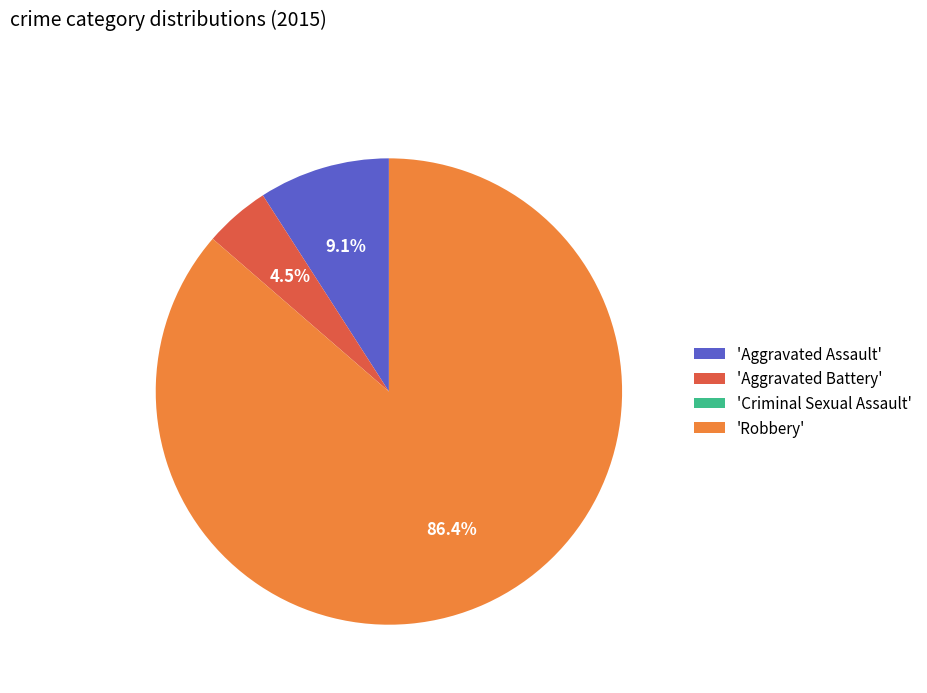

What is the majority slice?

'Robbery'